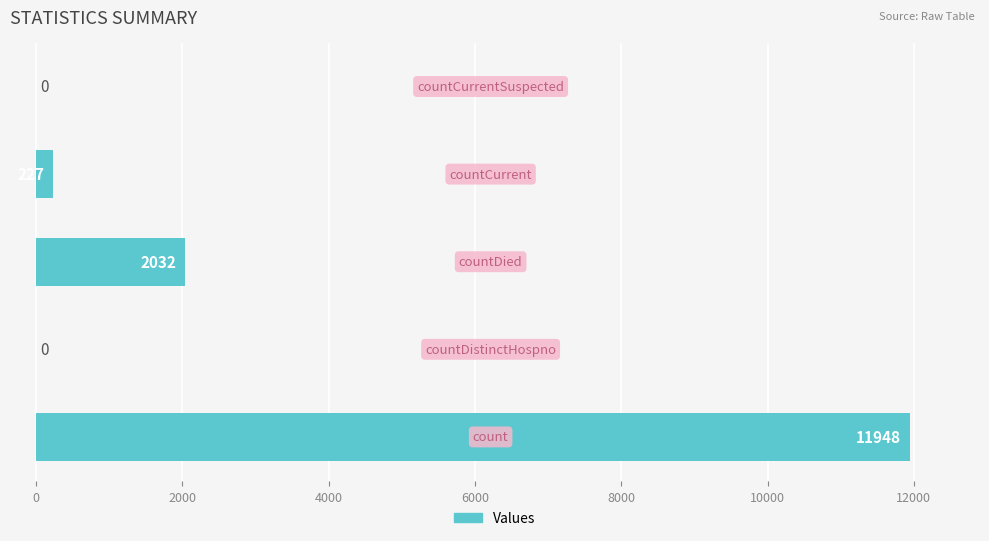

What is the sum of all values?

14207